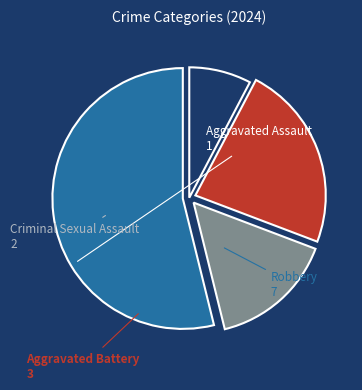

Which has a higher value, Aggravated Assault or Robbery?

Robbery